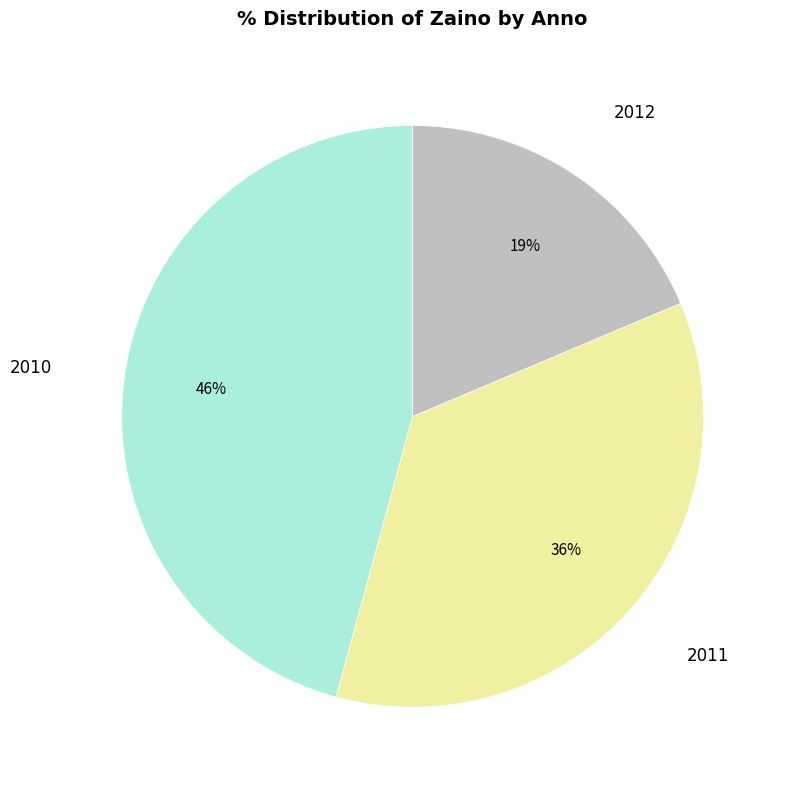

Does any single category account for the majority?

No